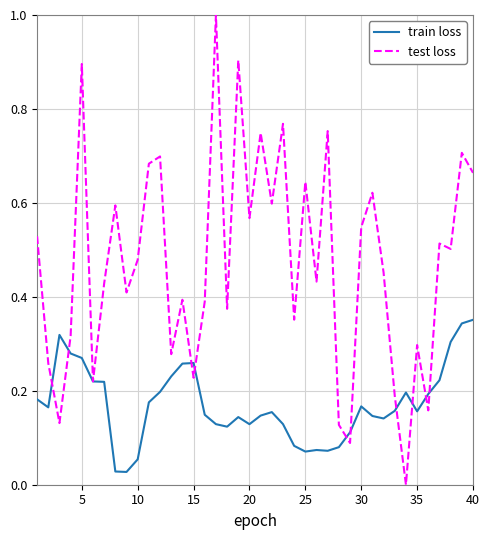

Which series has the widest spread of values?

test loss